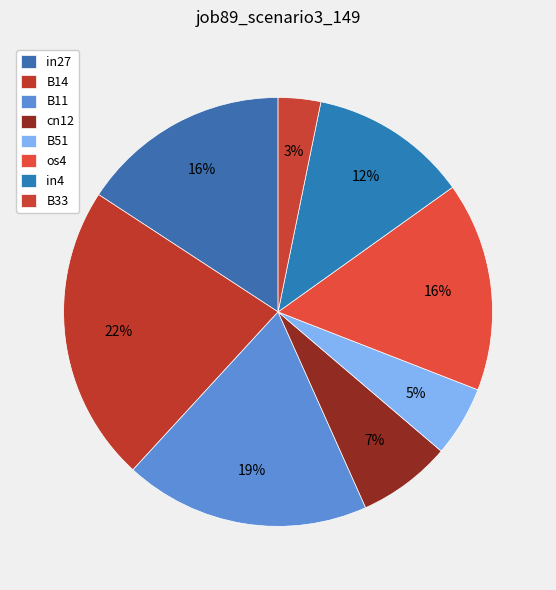

How many slices are in this pie chart?

8